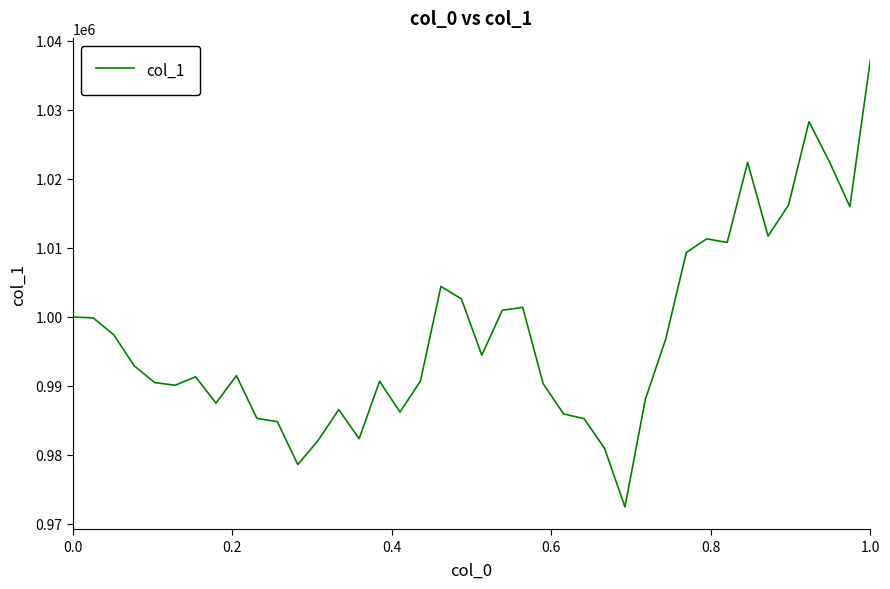

Count the number of values greater than 992922.

20